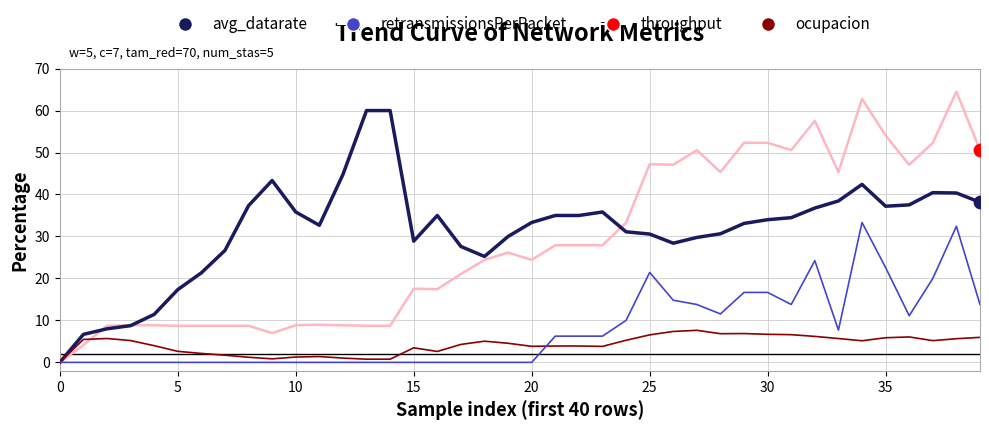

Which series has the widest spread of values?

throughput